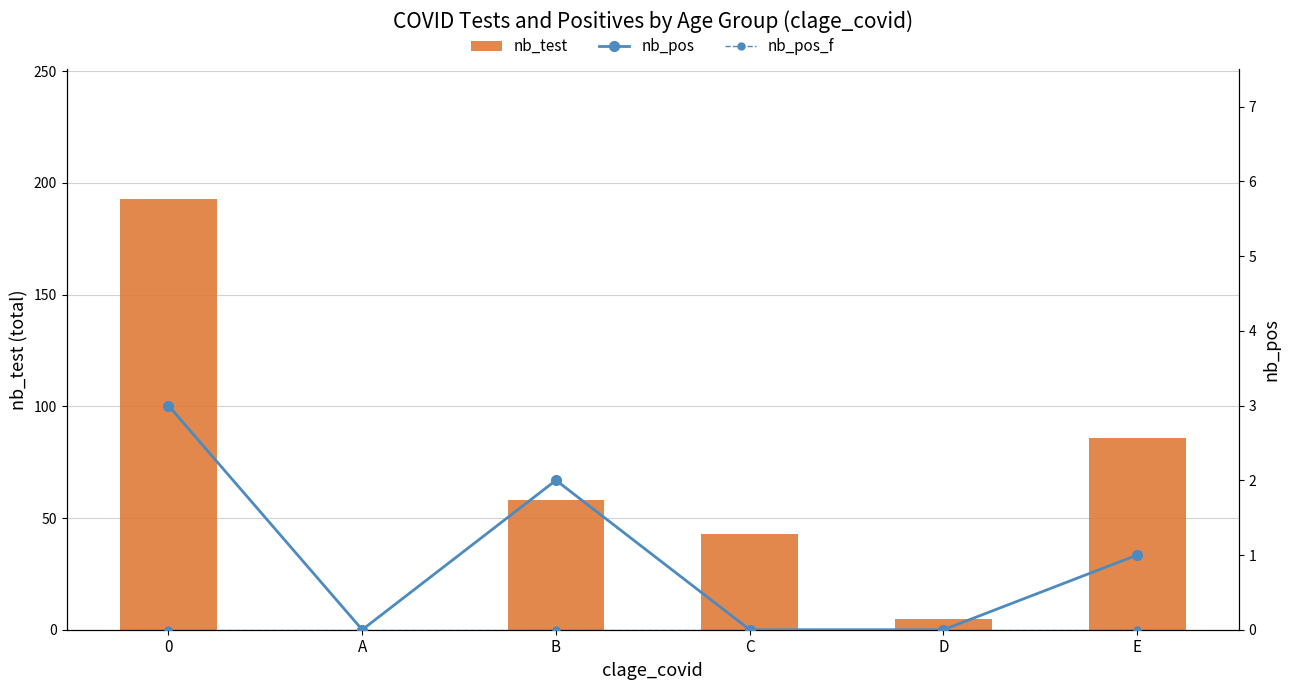

What position from the left is E?

6